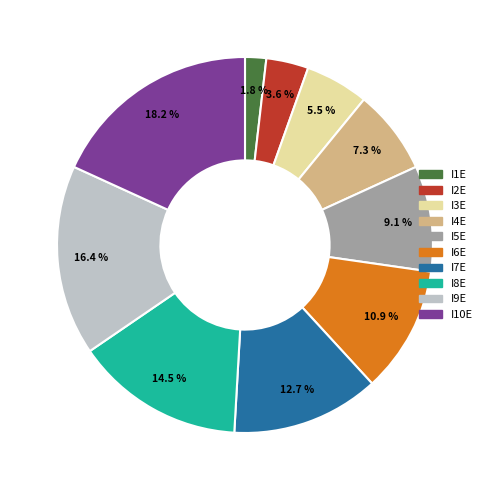

Which category has the biggest portion of the pie?

I10E